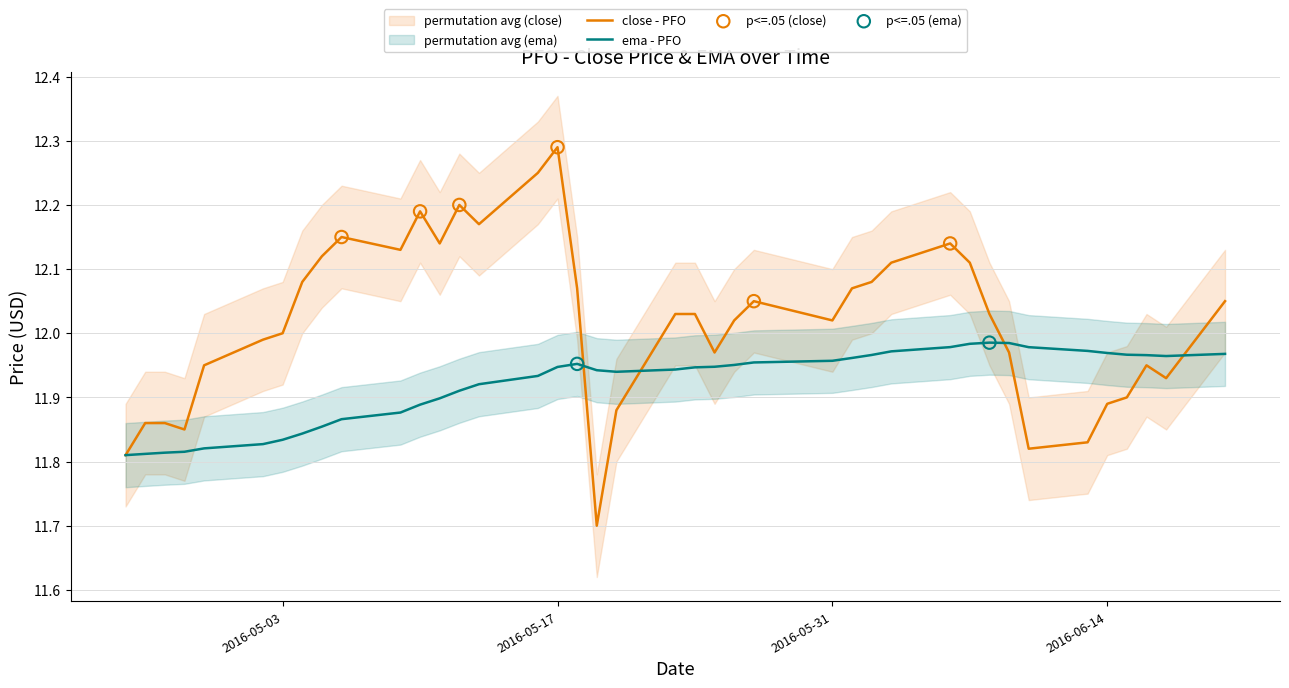

Is the value of ema at 2016-05-25 greater than the value of close at 2016-05-05?

No